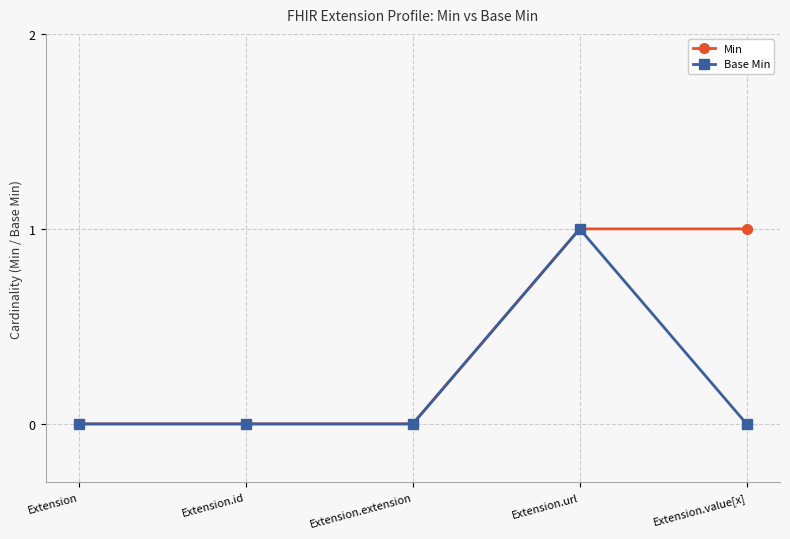

Reading left to right, list all the values displayed in this chart.

Min: Extension=0	Extension.id=0	Extension.extension=0	Extension.url=1	Extension.value[x]=1
Base Min: Extension=0	Extension.id=0	Extension.extension=0	Extension.url=1	Extension.value[x]=0